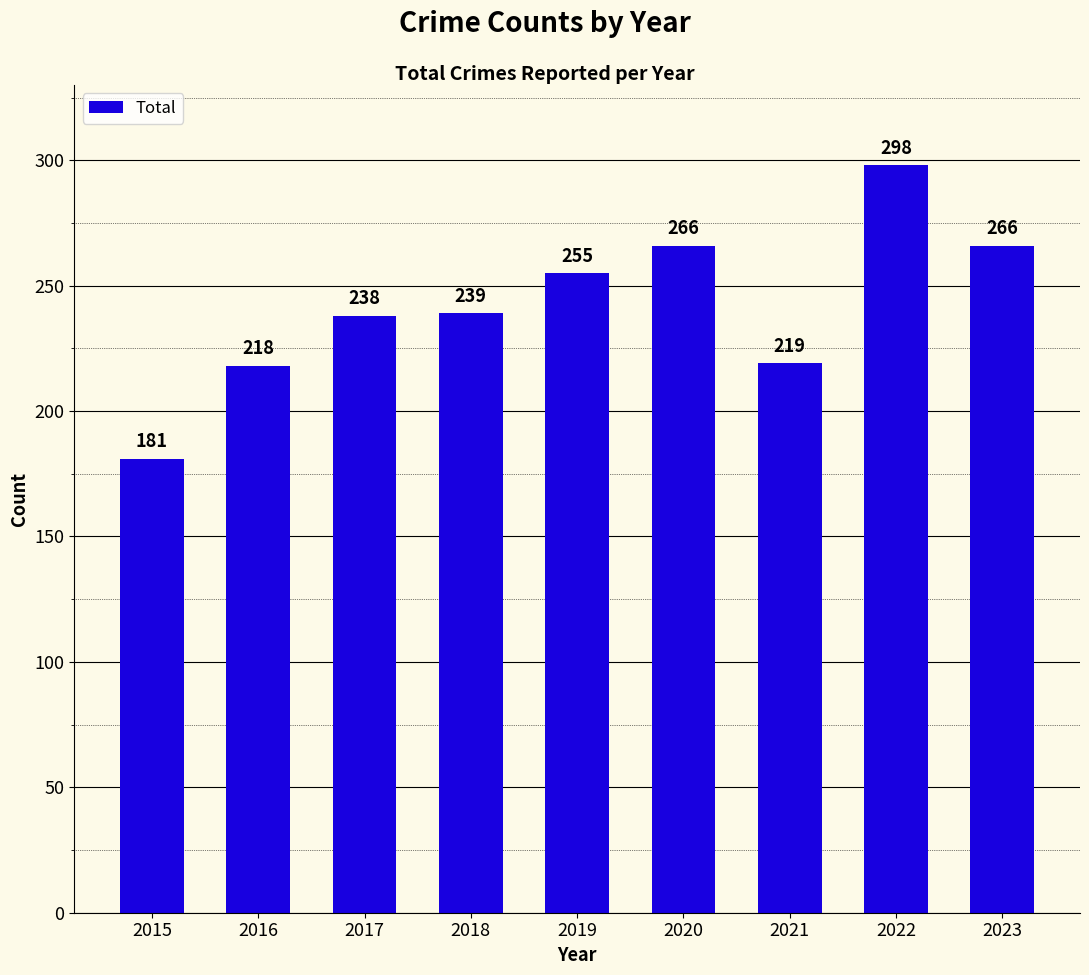

Which has a higher value, 2017 or 2021?

2017